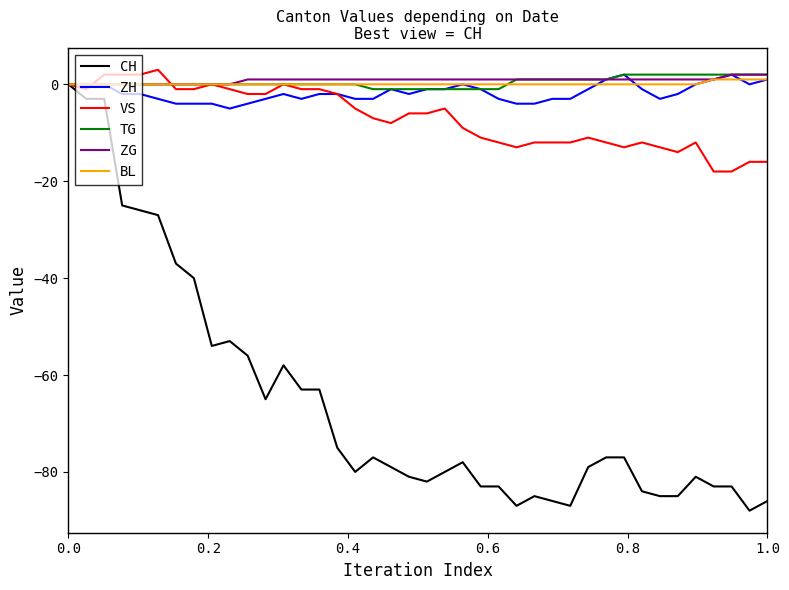

After their last crossing, which series has the higher values: VS or TG?

TG